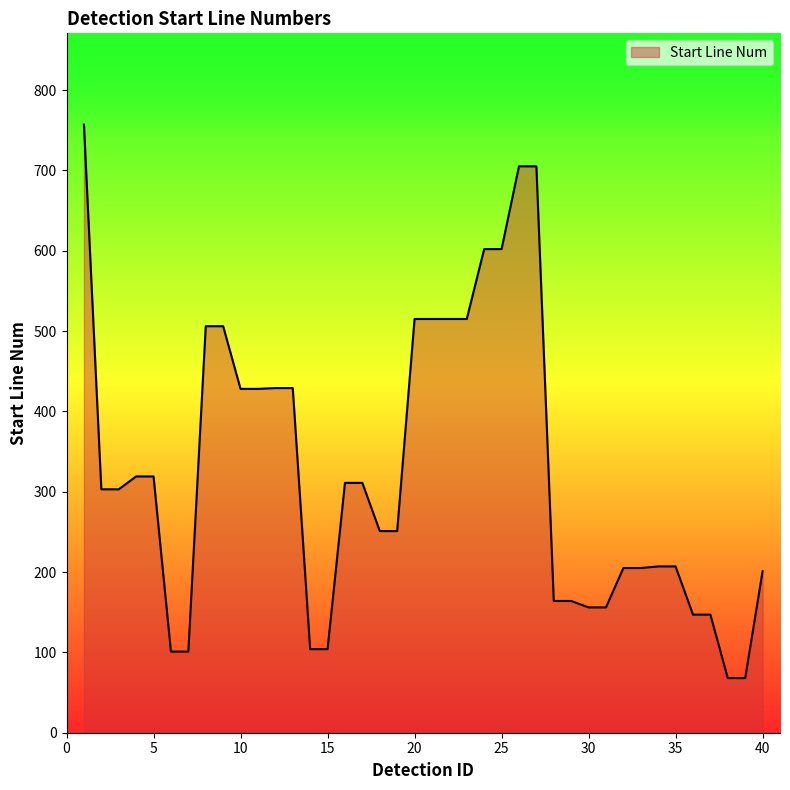

How many lines are shown in the chart?

1